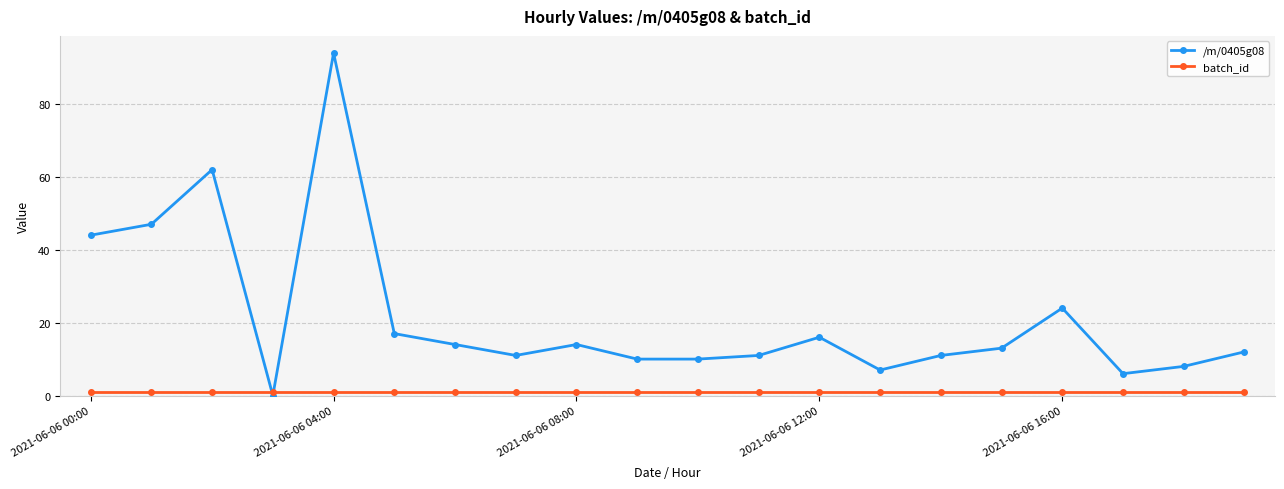

How many data points in /m/0405g08 are less than 13?

10